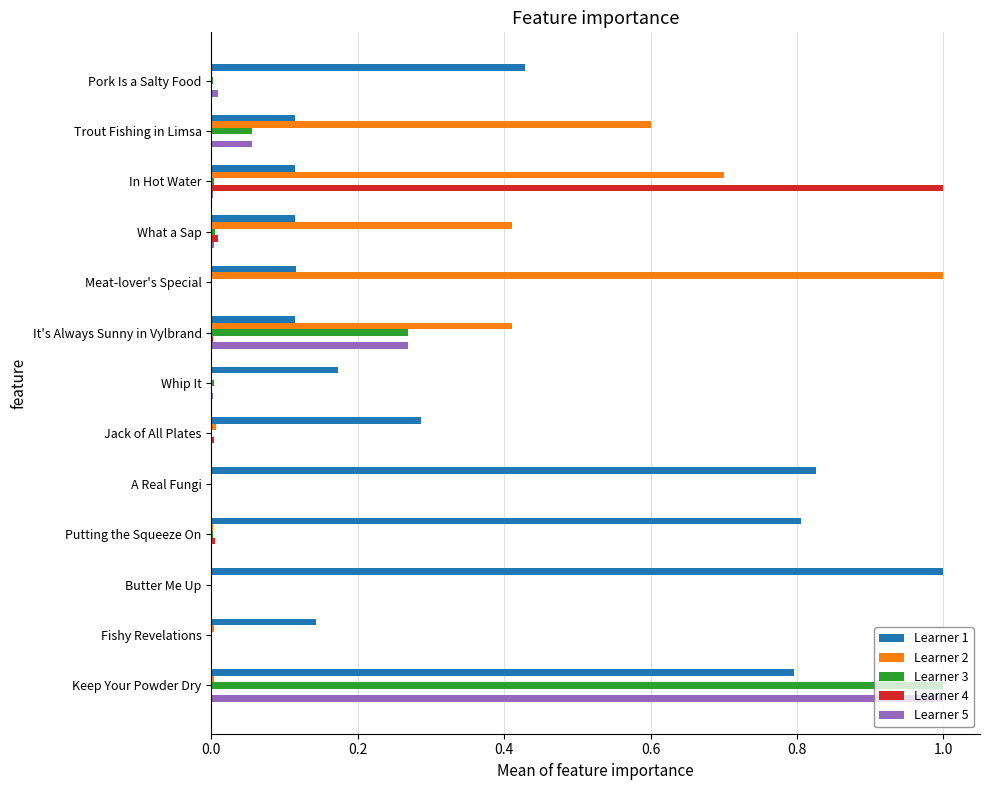

What is the sum of all Learner 4 values?

1.0